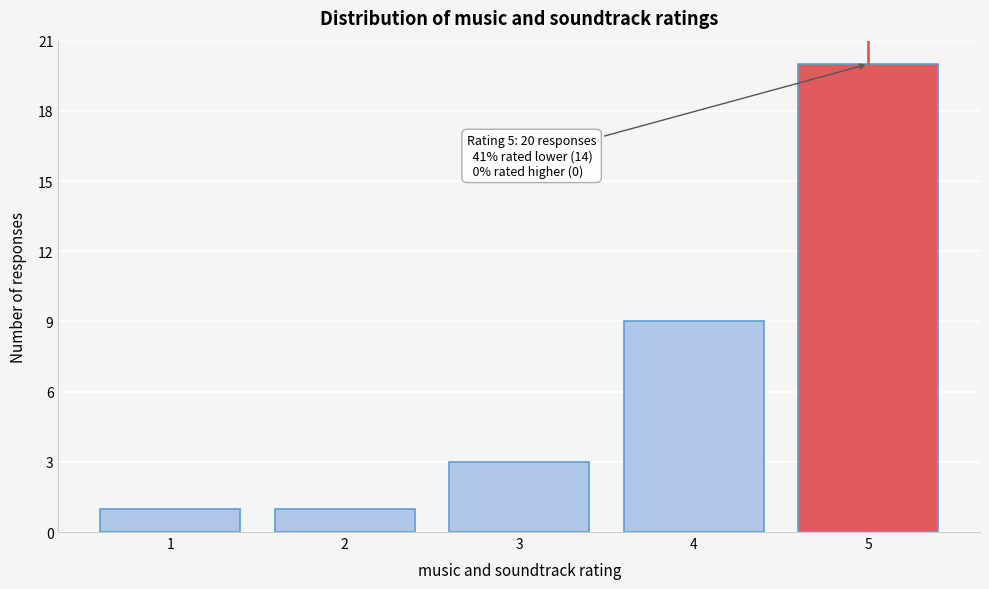

Reading left to right, list all the values displayed in this chart.

1	1	3	9	20